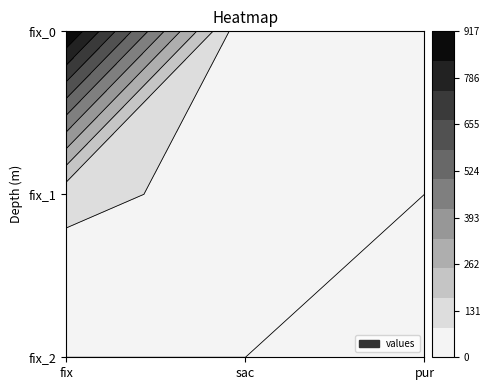

What is the difference between the row1 values at 2 and 1?

55